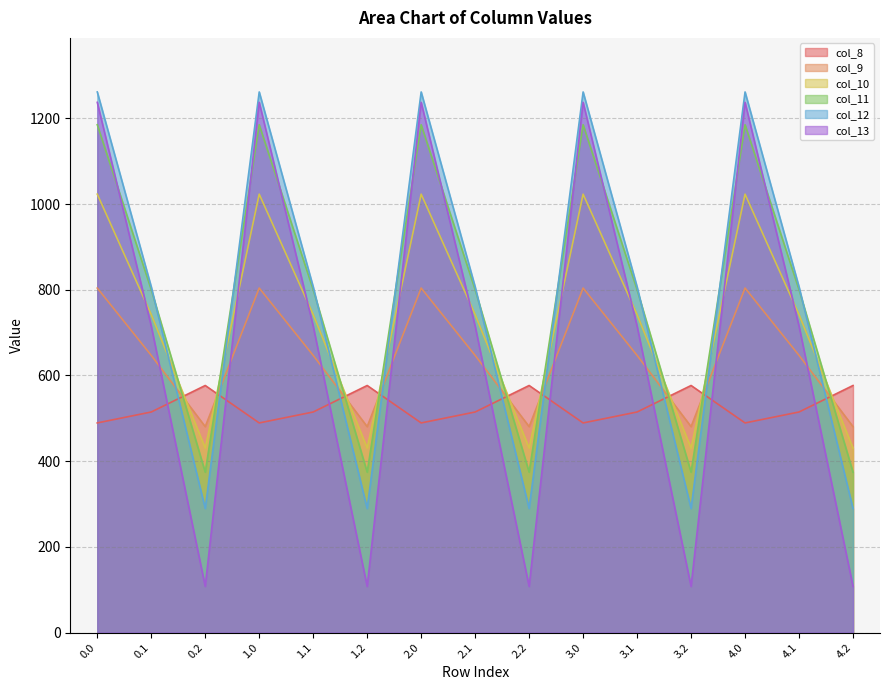

How many times do col_10 and col_13 cross each other?

9